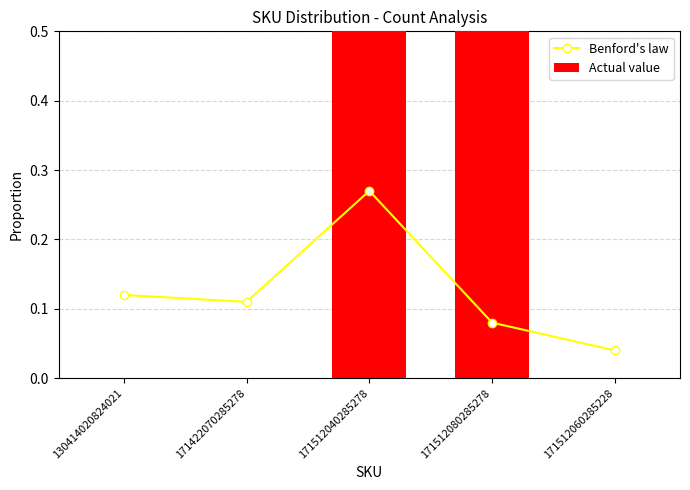

List the labels in order of Actual value value, smallest first.

130414020824021, 171422070285278, 171512060285228, 171512040285278, 171512080285278